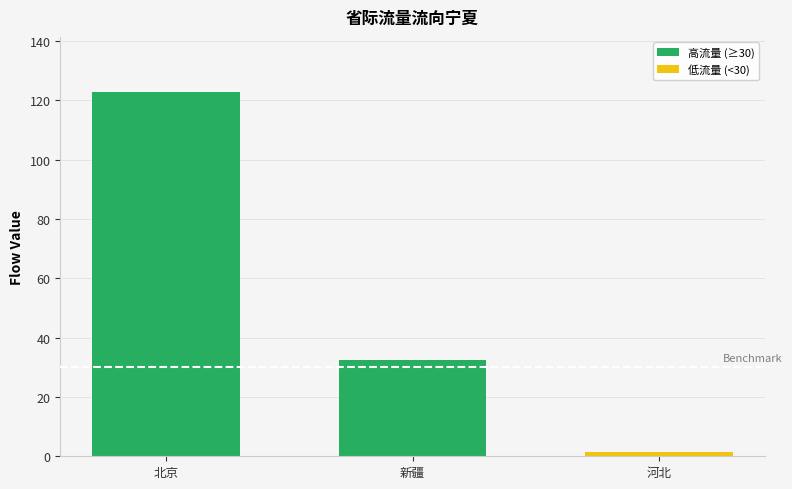

What is the change in value from 新疆 to 河北?

-31.1